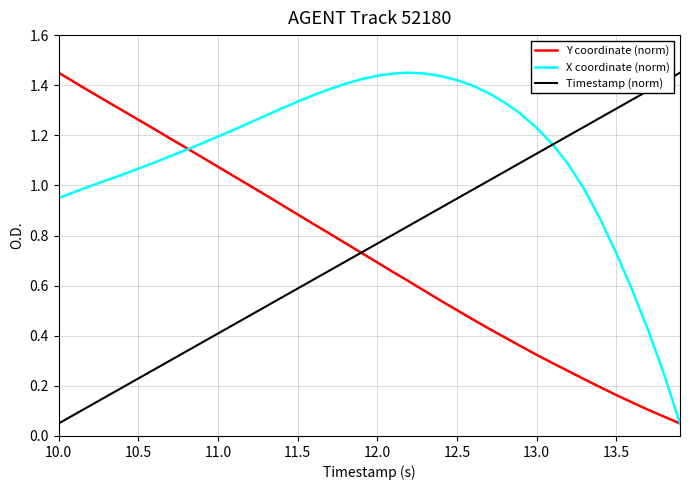

Is this an area chart (filled region under the line)?

No